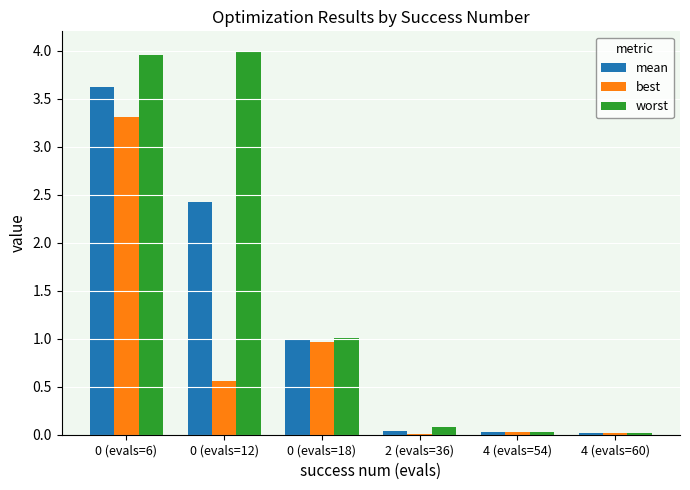

Which series has the largest total across all categories?

worst